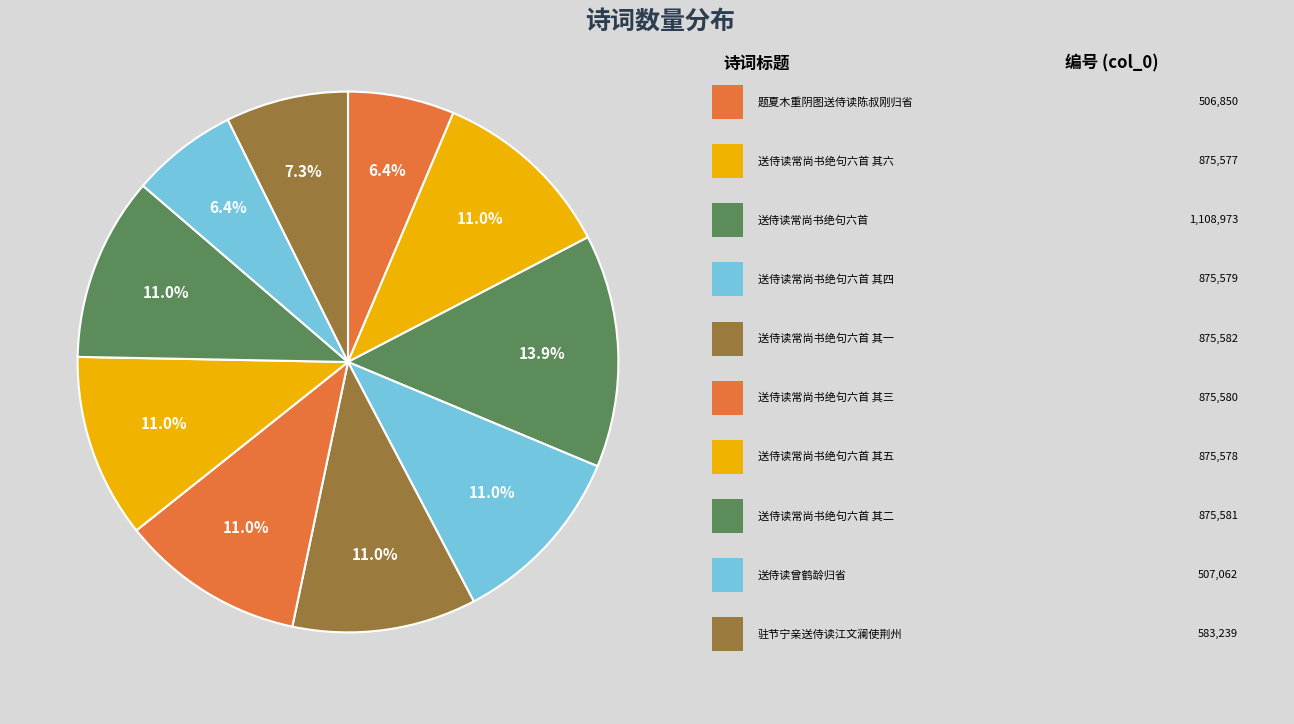

Count the number of slices in the pie.

10